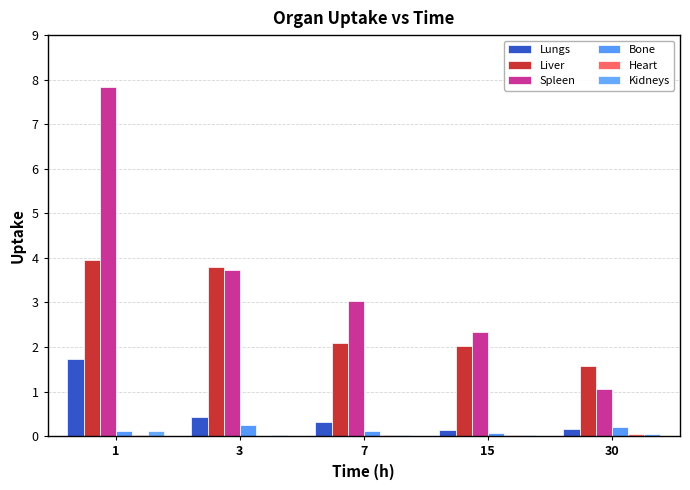

What is the difference between the maximum and minimum values in the Lungs series?

1.6